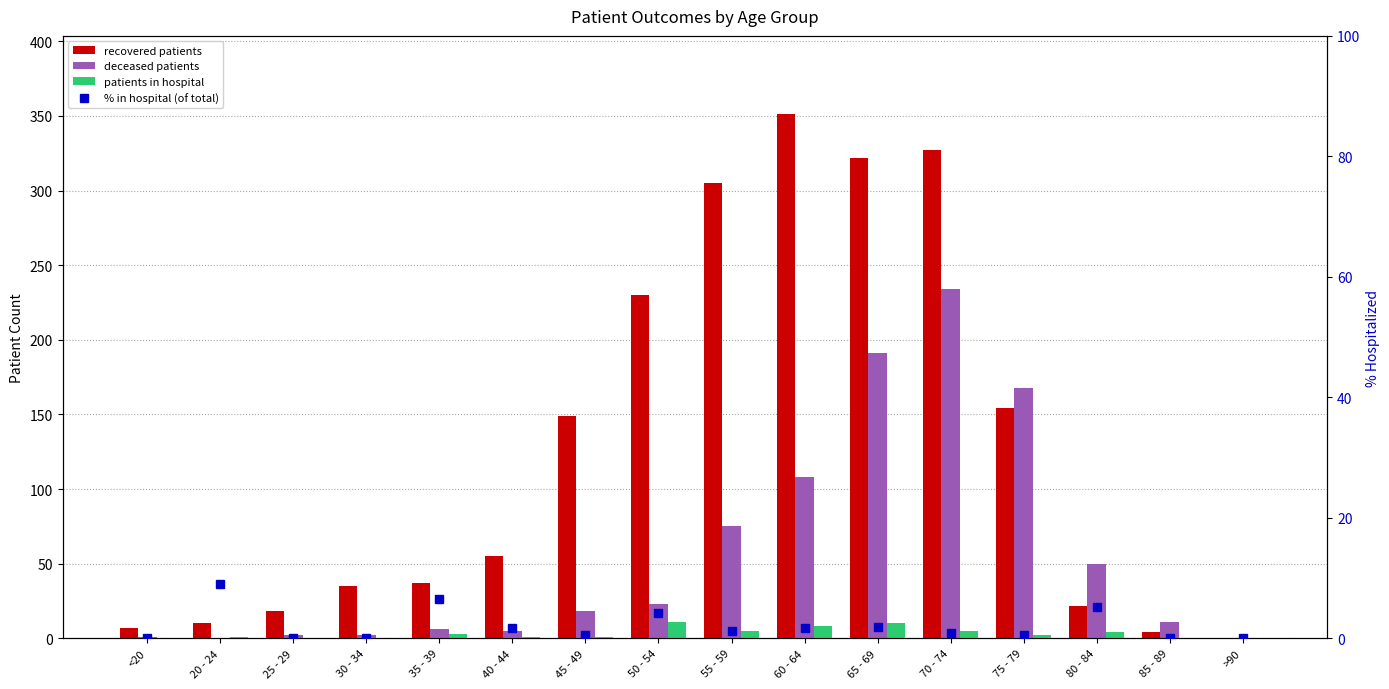

Which category has the lowest value across all series?

>90